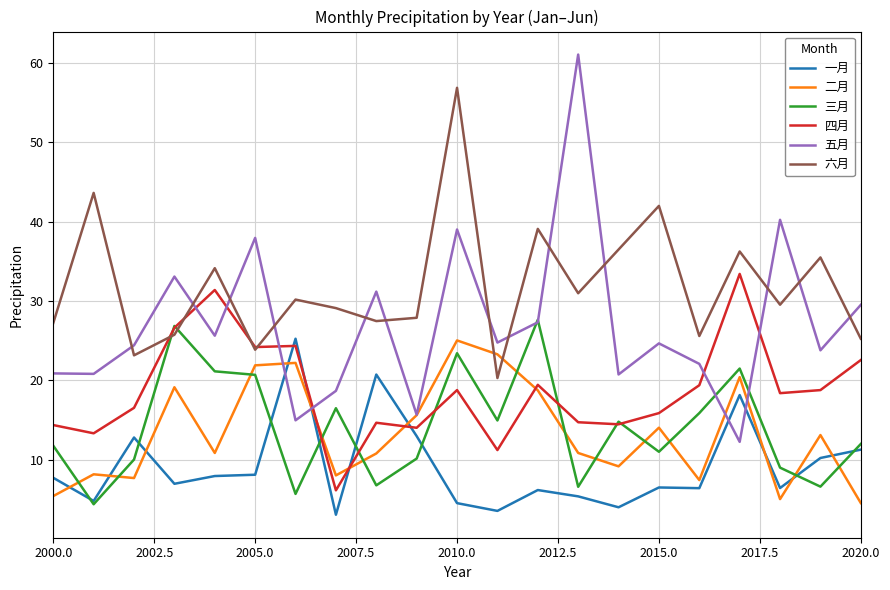

Which series has the largest range (max minus min)?

五月